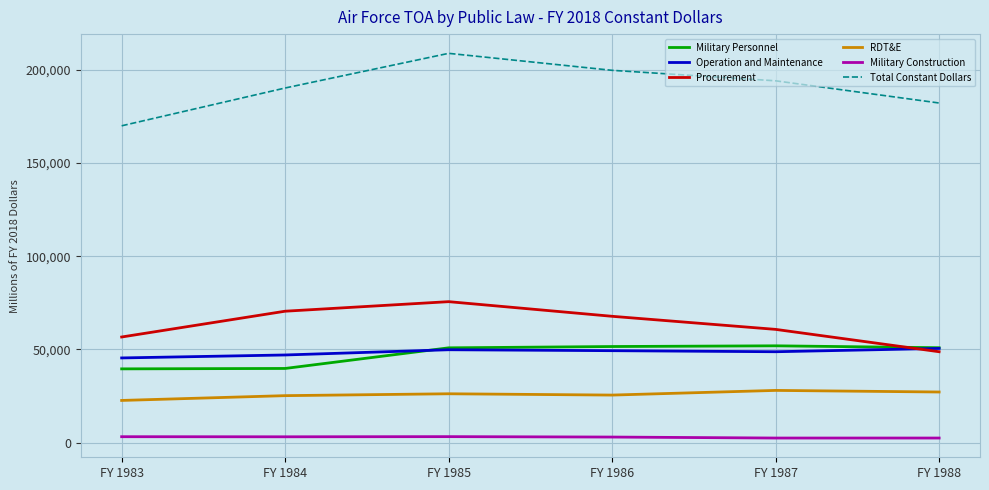

What is the greatest value displayed?

208714